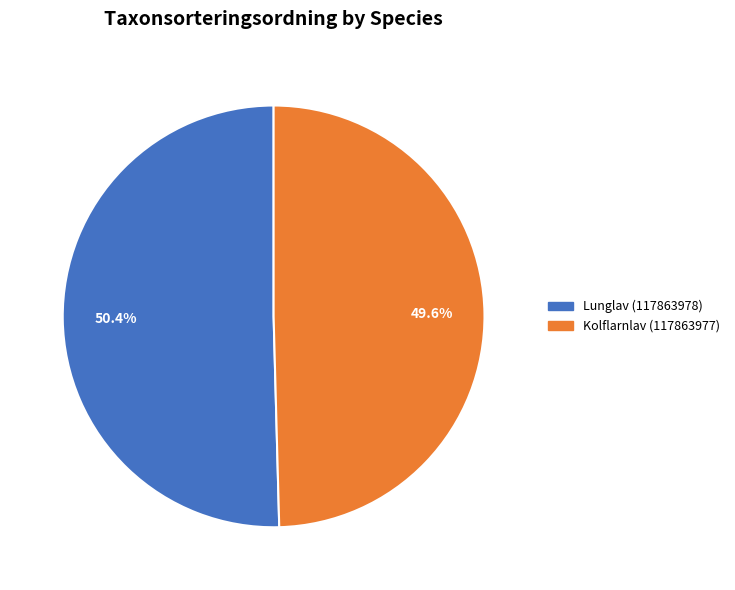

How many slices are in this pie chart?

2